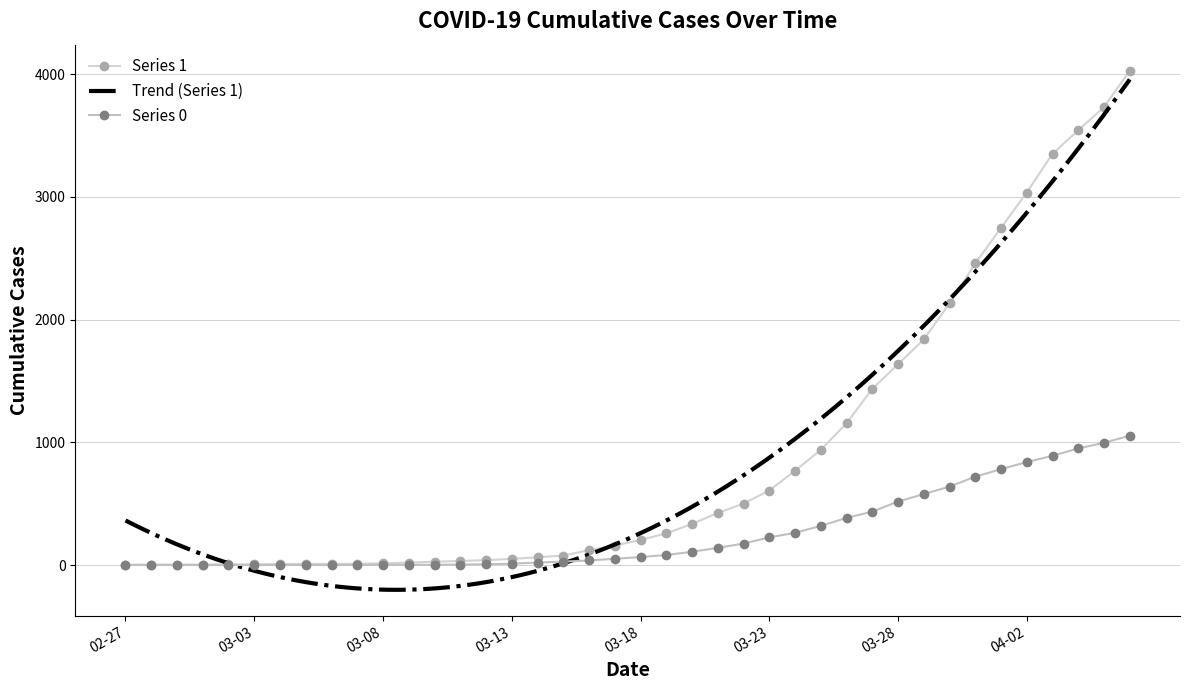

Reading left to right, transcribe all the data shown in this chart.

Series 0: 0	0	0	0	0	0	0	0	0	1	2	2	2	4	6	11	20	28	37	51	65	82	108	140	175	225	263	319	384	435	517	578	639	720	781	839	890	950	996	1054
Series 1: 3	4	4	4	5	6	8	9	9	10	14	20	27	33	40	50	63	77	121	159	204	258	335	424	501	607	768	938	1155	1435	1636	1838	2131	2457	2747	3035	3351	3542	3731	4028